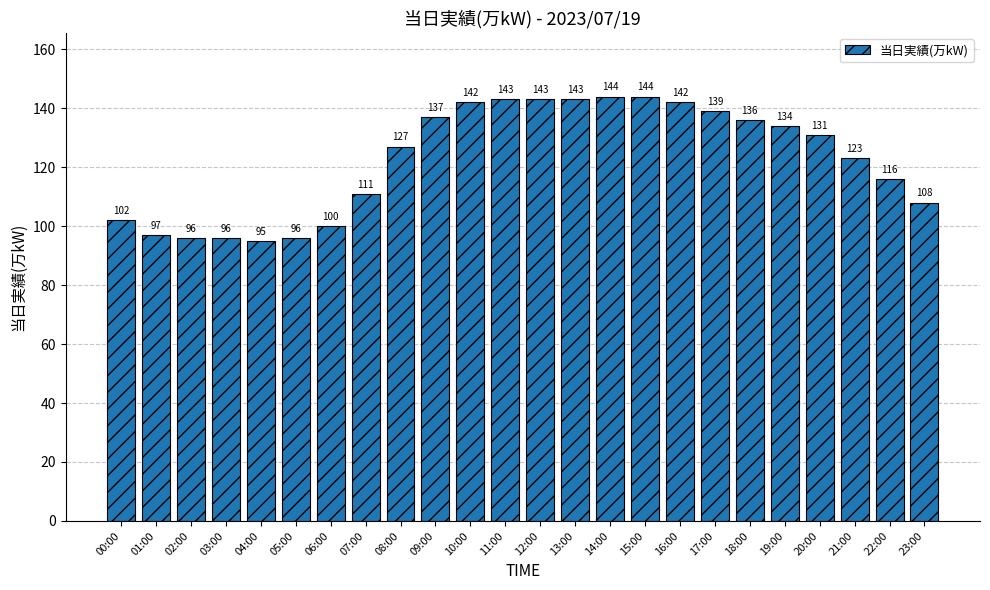

True or false: the data shows 188 at 21:00.

False